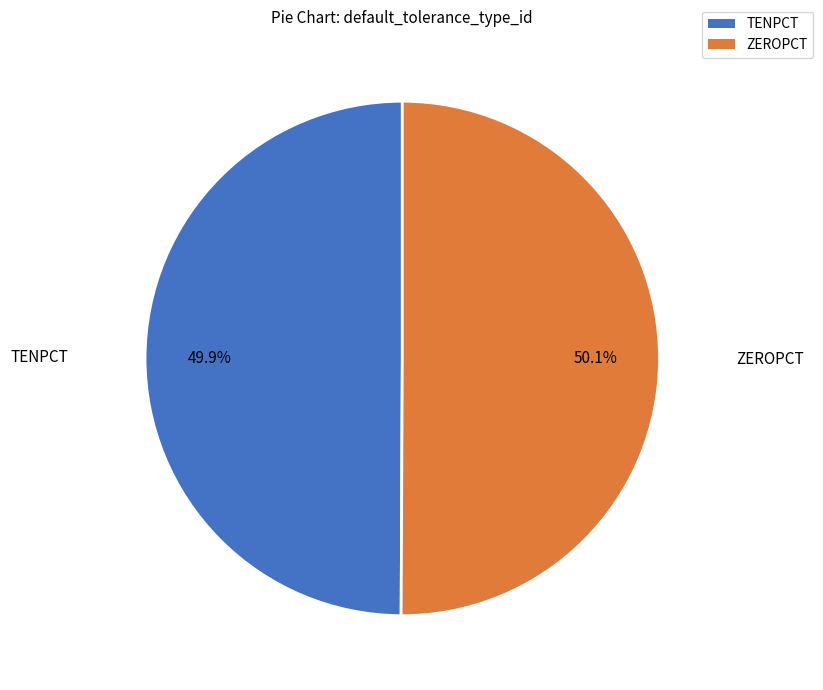

Is there any slice that represents more than half of the pie?

Yes